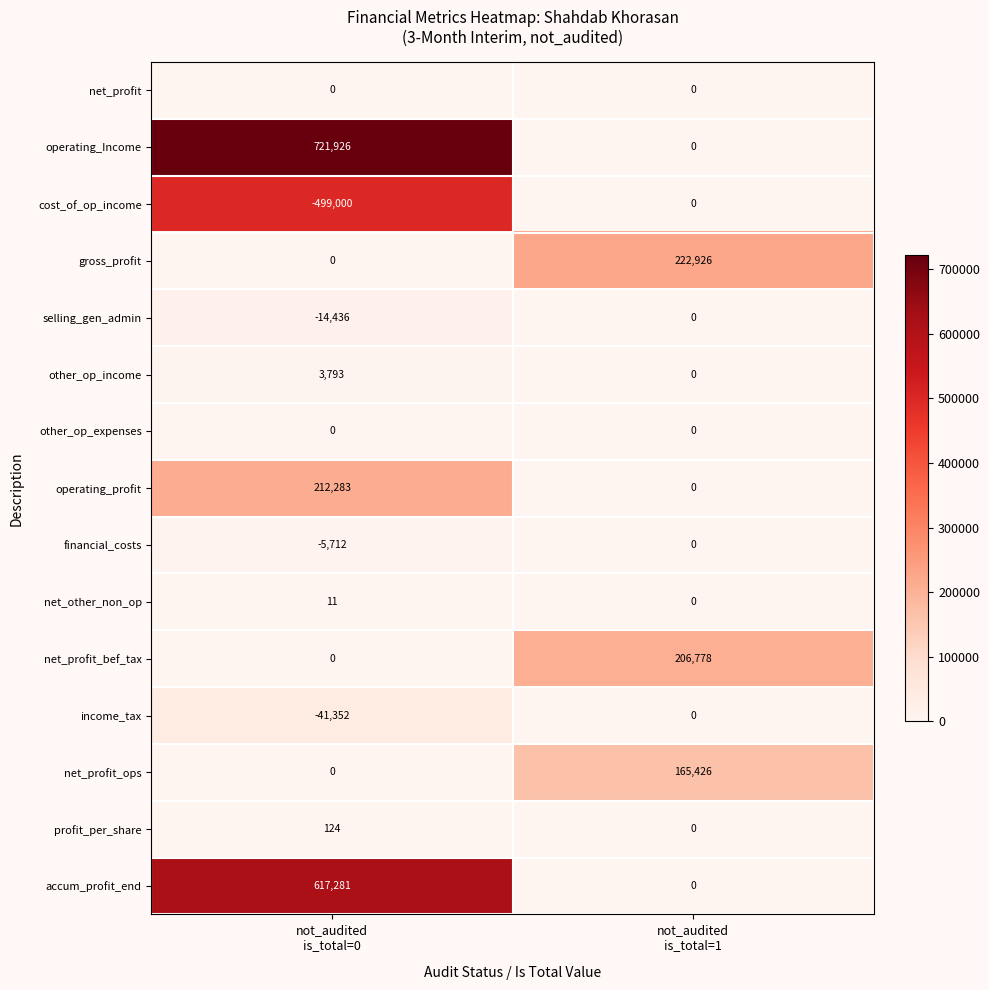

How many categories are shown in the chart?

2